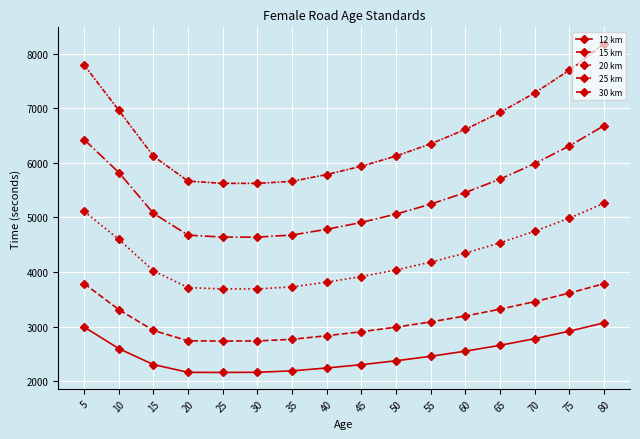

True or false: 25 km has more than 2 interior local peaks.

False